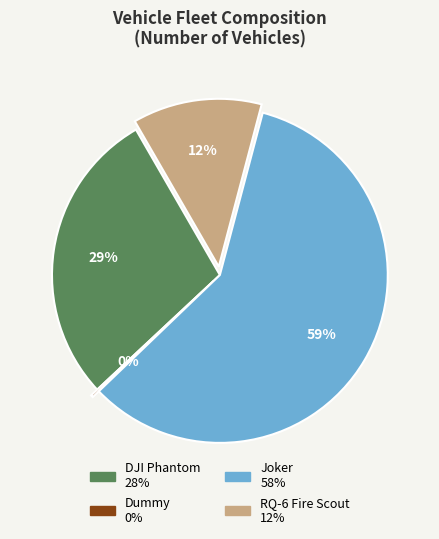

Which slice is the largest?

Joker